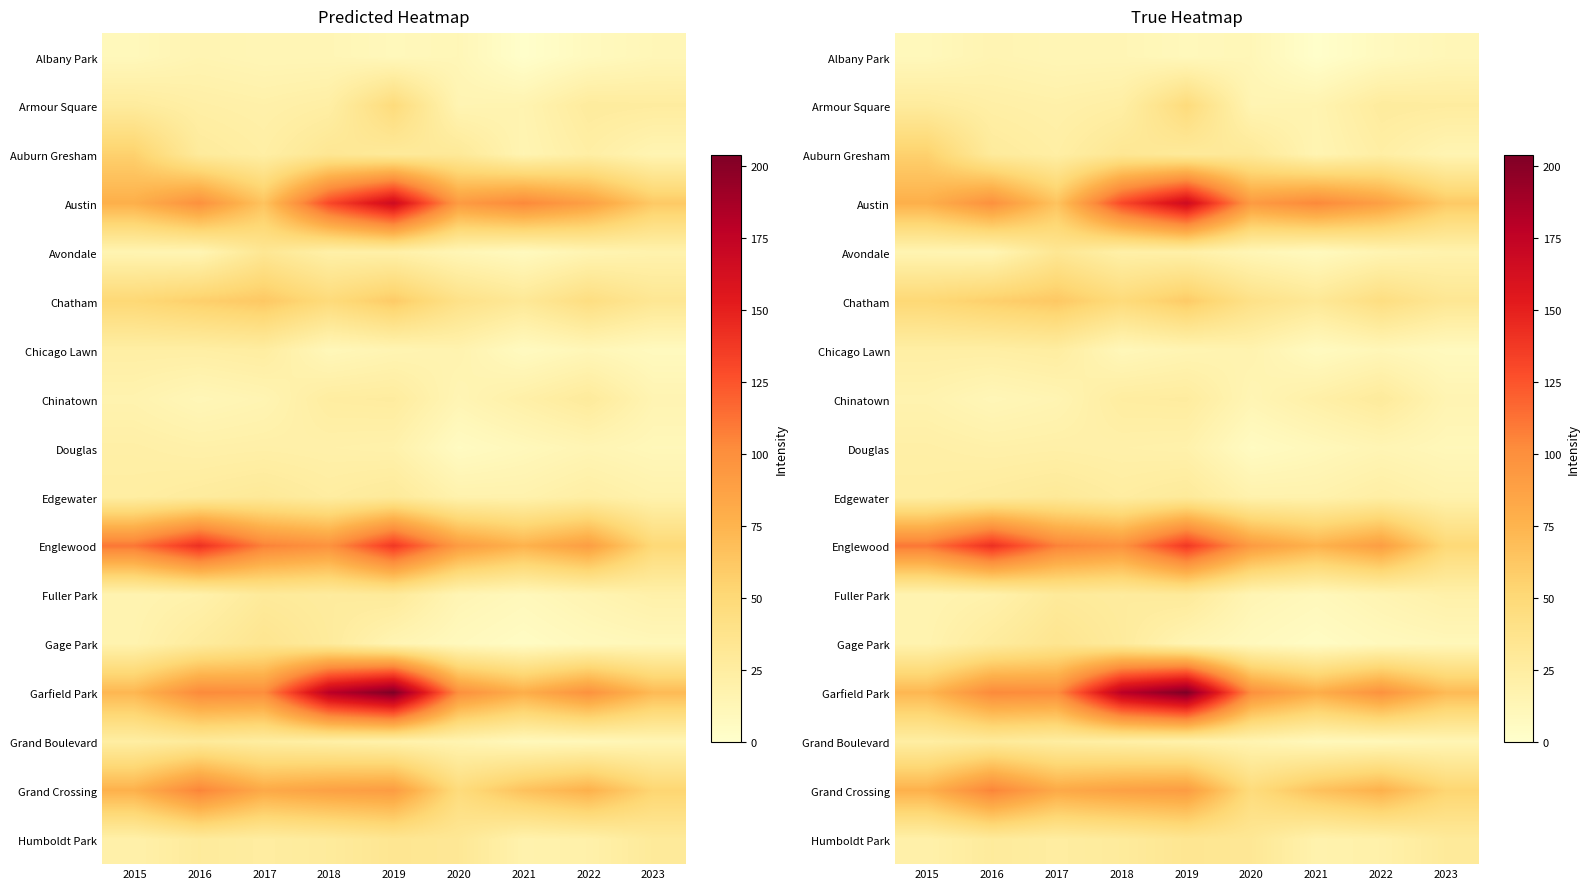

Count the number of data series in this chart.

17